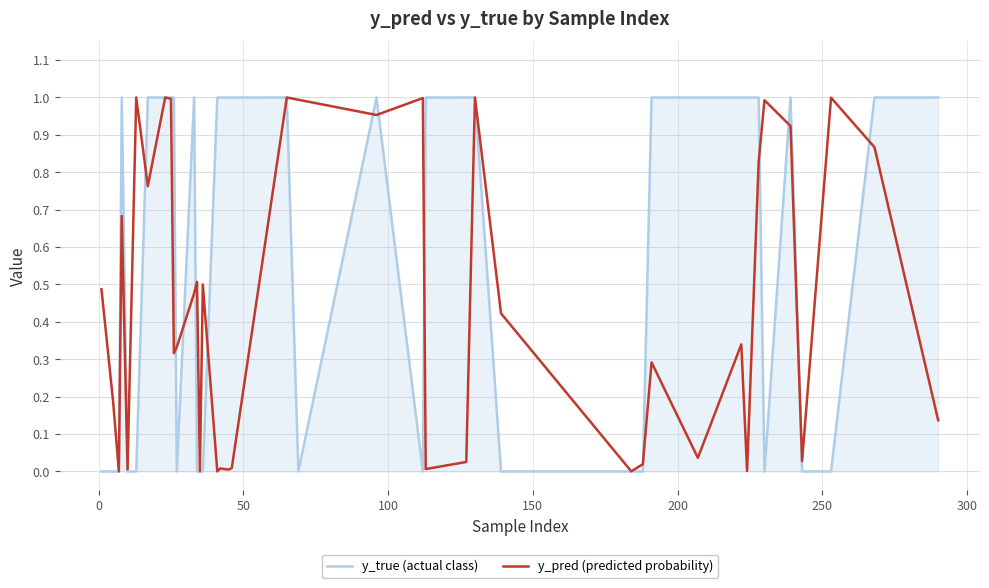

Which series has the largest total across all categories?

y_true (actual class)